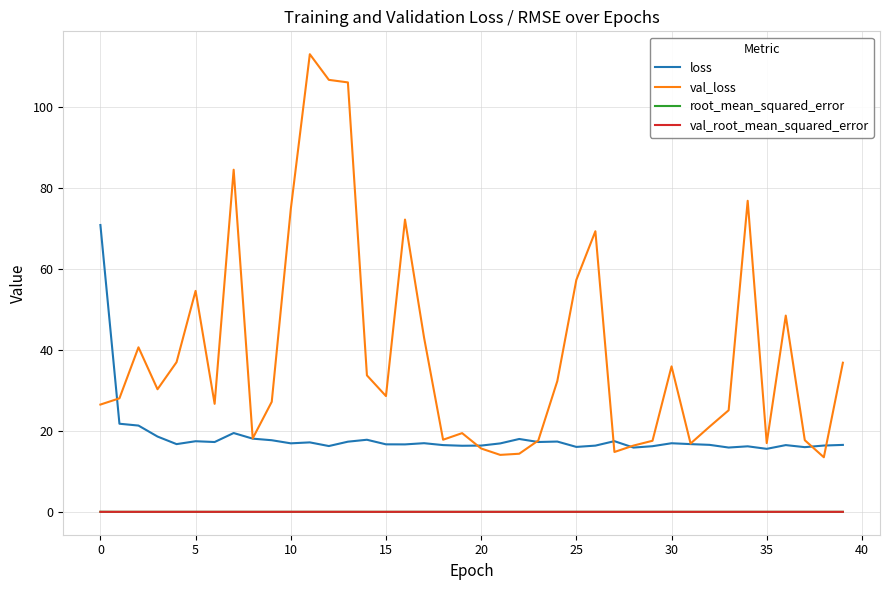

What is the highest value of the loss series?

70.9